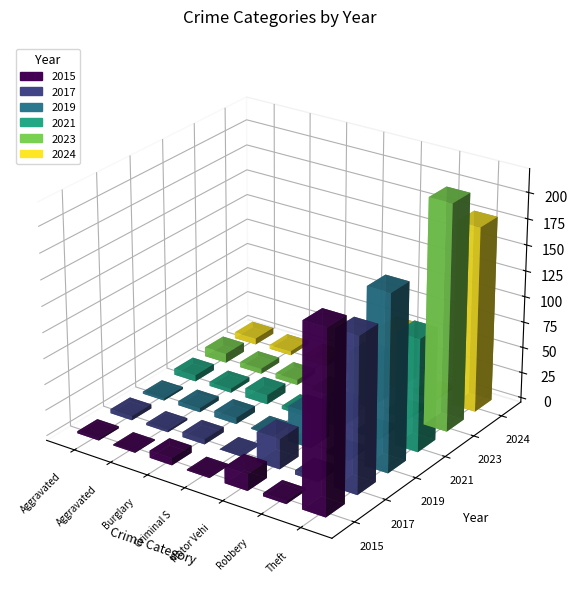

Reading left to right, list all the values displayed in this chart.

2015: 2	1	7	1	16	3	175
2017: 4	2	5	0	29	4	149
2019: 2	4	6	1	34	2	170
2021: 6	4	9	3	20	3	109
2023: 9	5	5	2	49	3	218
2024: 6	4	5	3	55	3	179